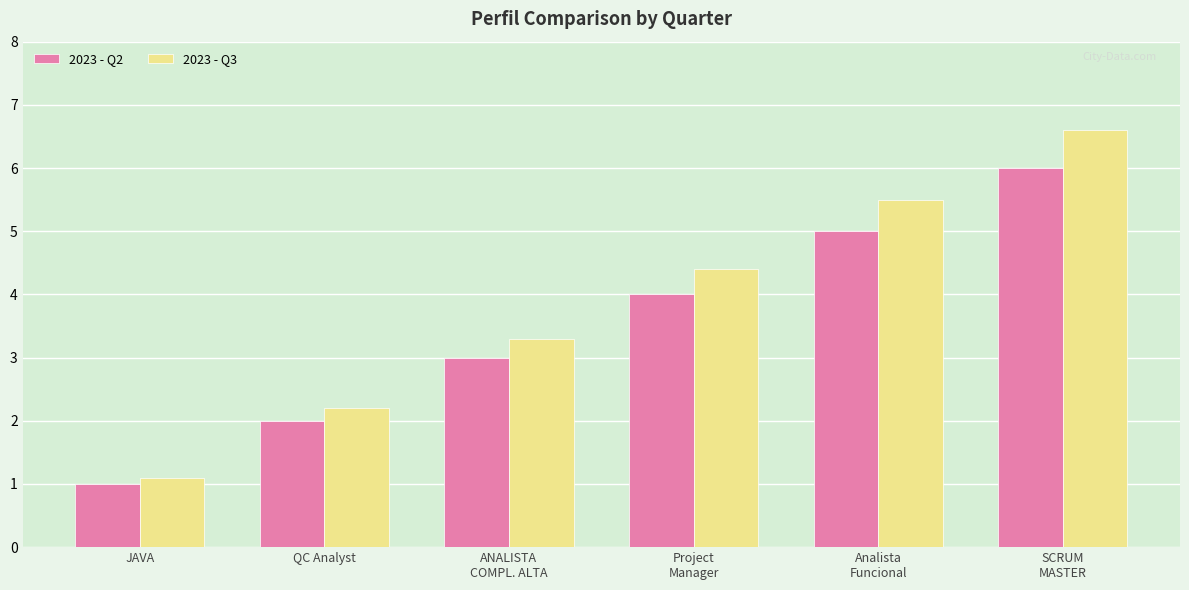

At how many categories does at least one series exceed 6?

1